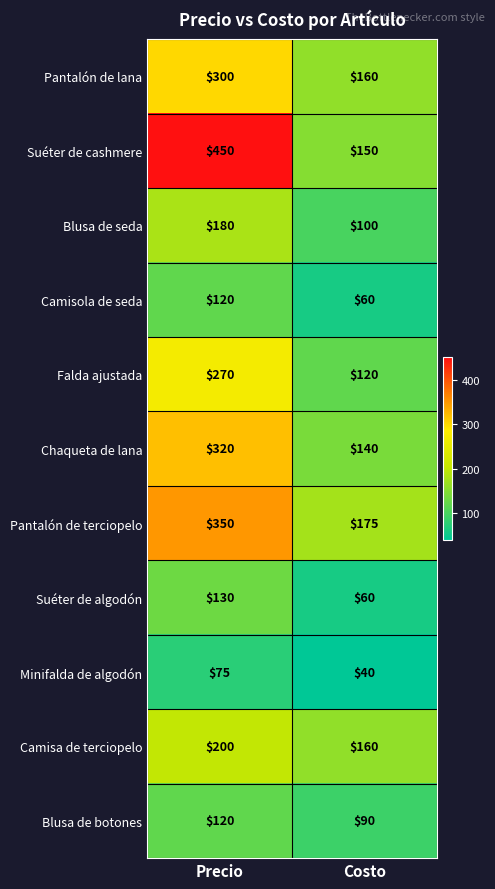

Which category has the lowest value in the Camisa de terciopelo series?

Costo